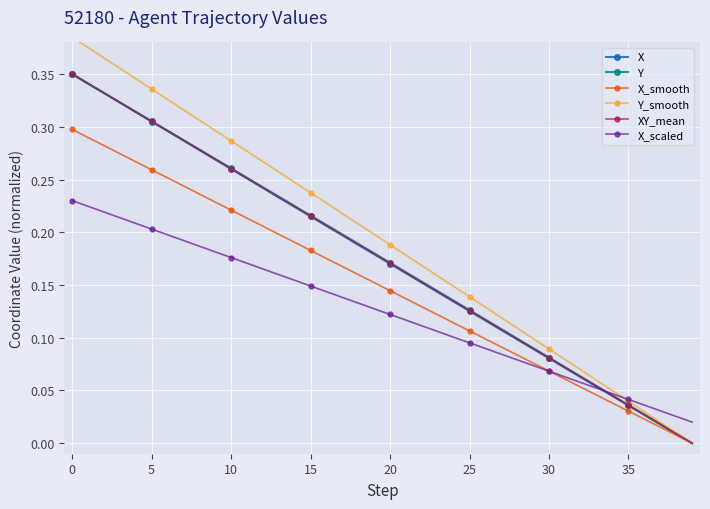

True or false: XY_mean has more than 1 interior local peaks.

False